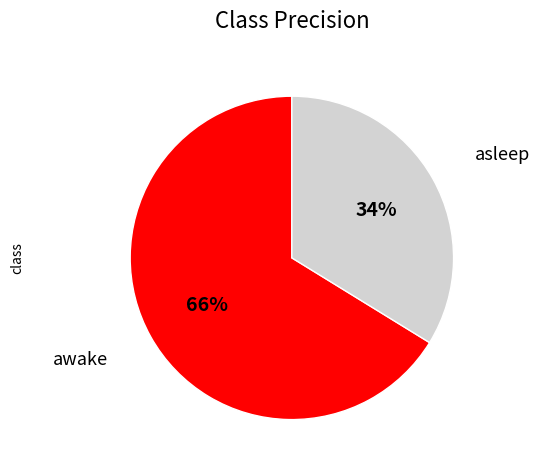

What percentage is the asleep slice, to the nearest percent?

34%